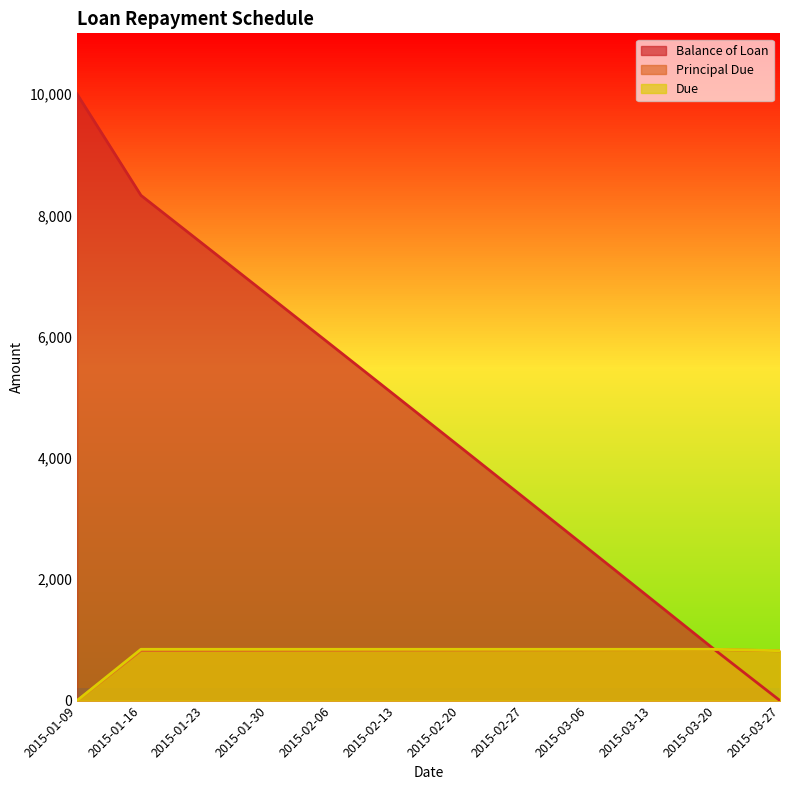

True or false: Due and Balance of Loan intersect in this chart.

True